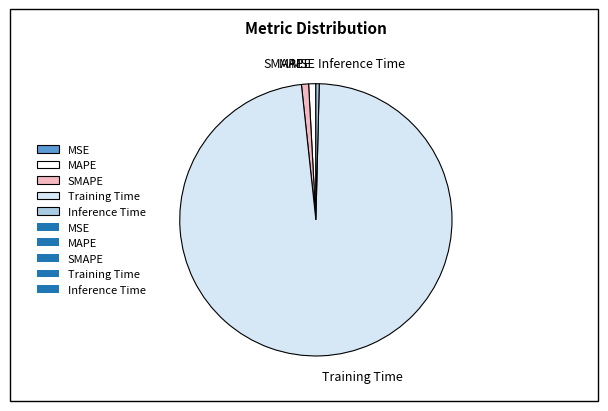

Does Training Time account for over 50% of the chart?

Yes